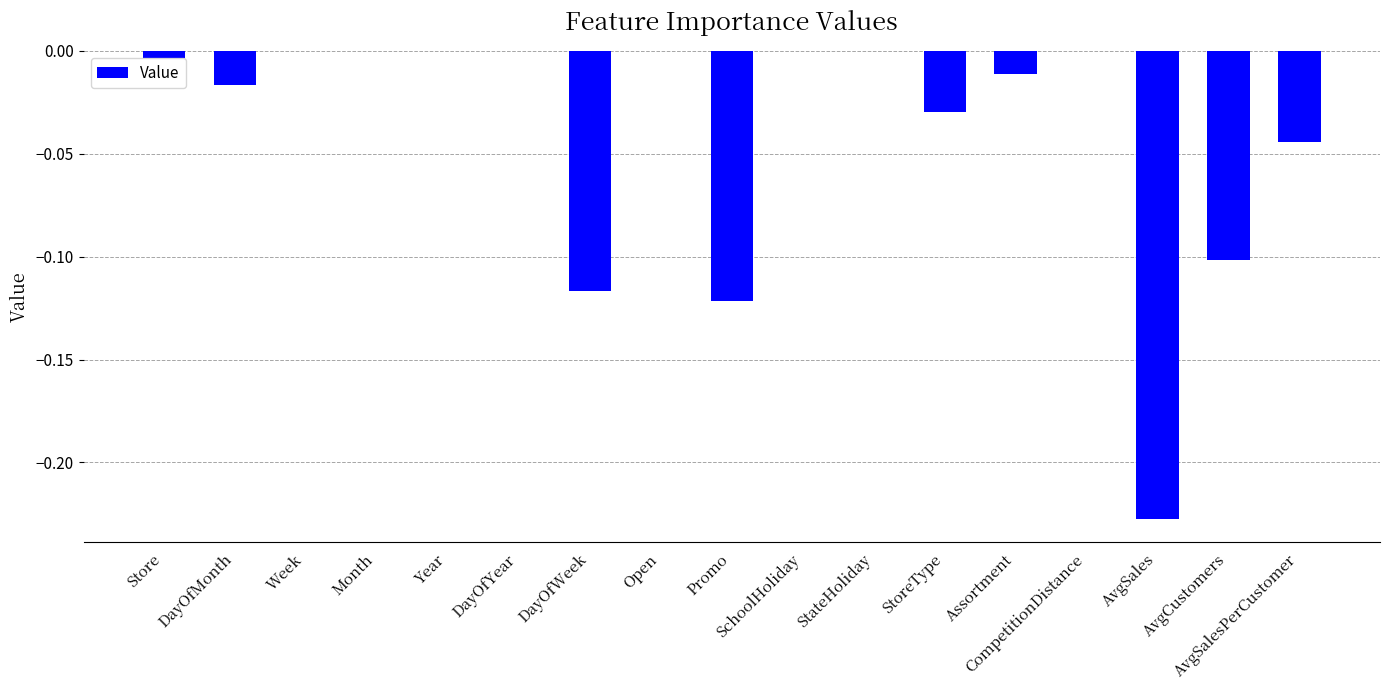

Is it true that the value at Promo is -0.2?

False